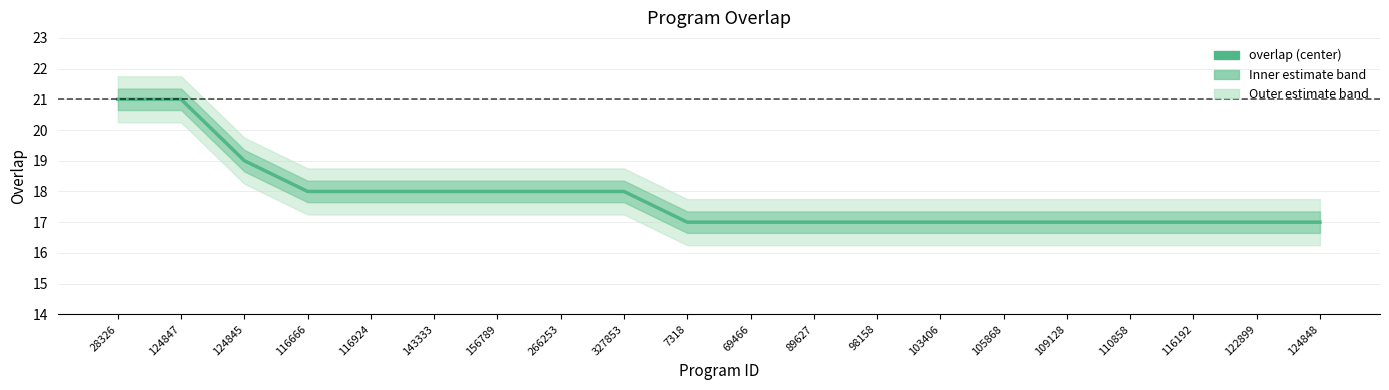

List the labels in order of value, smallest first.

7318, 69466, 89627, 98158, 103406, 105868, 109128, 110858, 116192, 122899, 124848, 116666, 116924, 143333, 156789, 266253, 327853, 124845, 28326, 124847